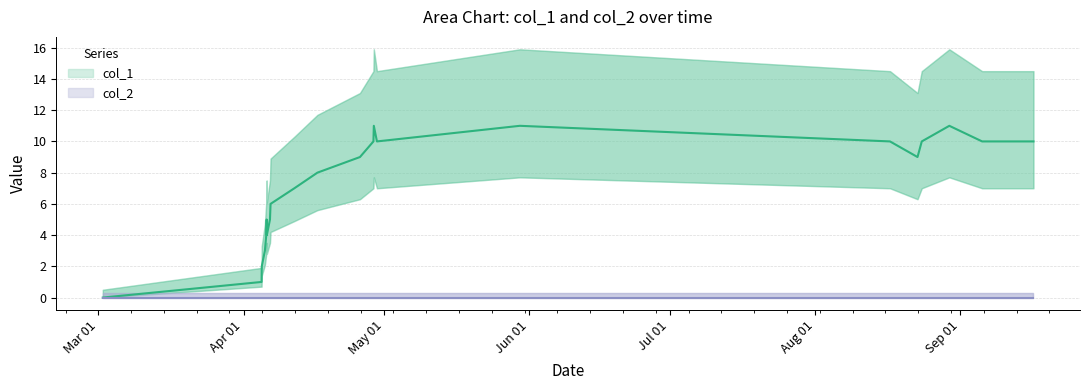

Rank the categories by value from highest to lowest.

1461871173, 1464564012, 1472484031, 1461863964, 1461928739, 1471389649, 1471975844, 1473088899, 1474035595, 1461615588, 1471897435, 1460830749, 1460405980, 1459966786, 1459894843, 1459955988, 1459887600, 1459898424, 1459862389, 1459804777, 1459801191, 1456873400